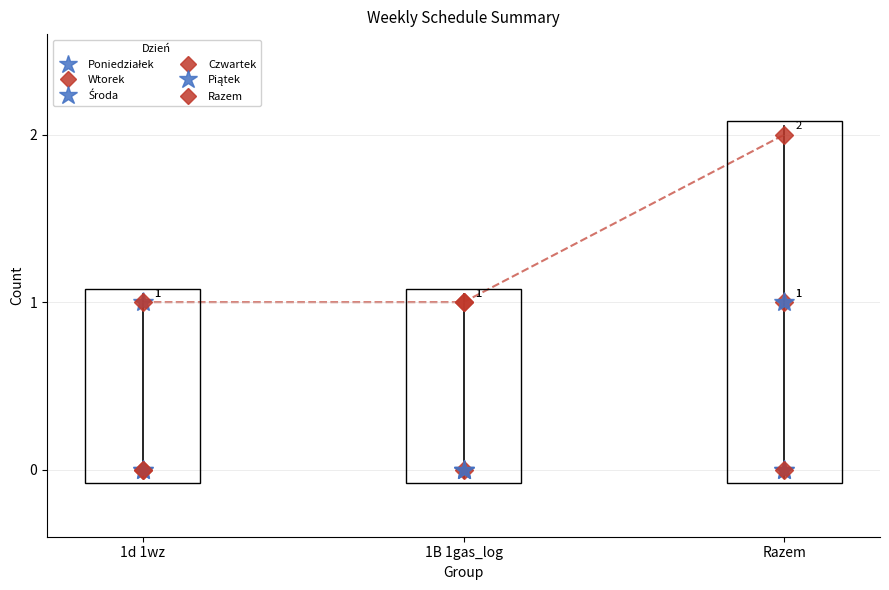

How many Wtorek values are between 0 and 1?

3